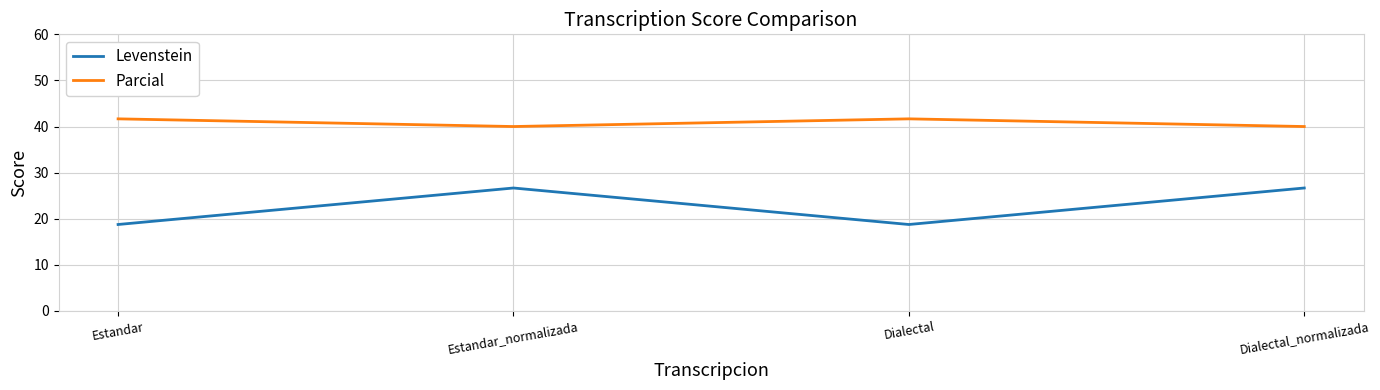

Reading right to left, transcribe all the data shown in this chart.

Levenstein: Dialectal_normalizada=26.7	Dialectal=18.8	Estandar_normalizada=26.7	Estandar=18.8
Parcial: Dialectal_normalizada=40.0	Dialectal=41.7	Estandar_normalizada=40.0	Estandar=41.7